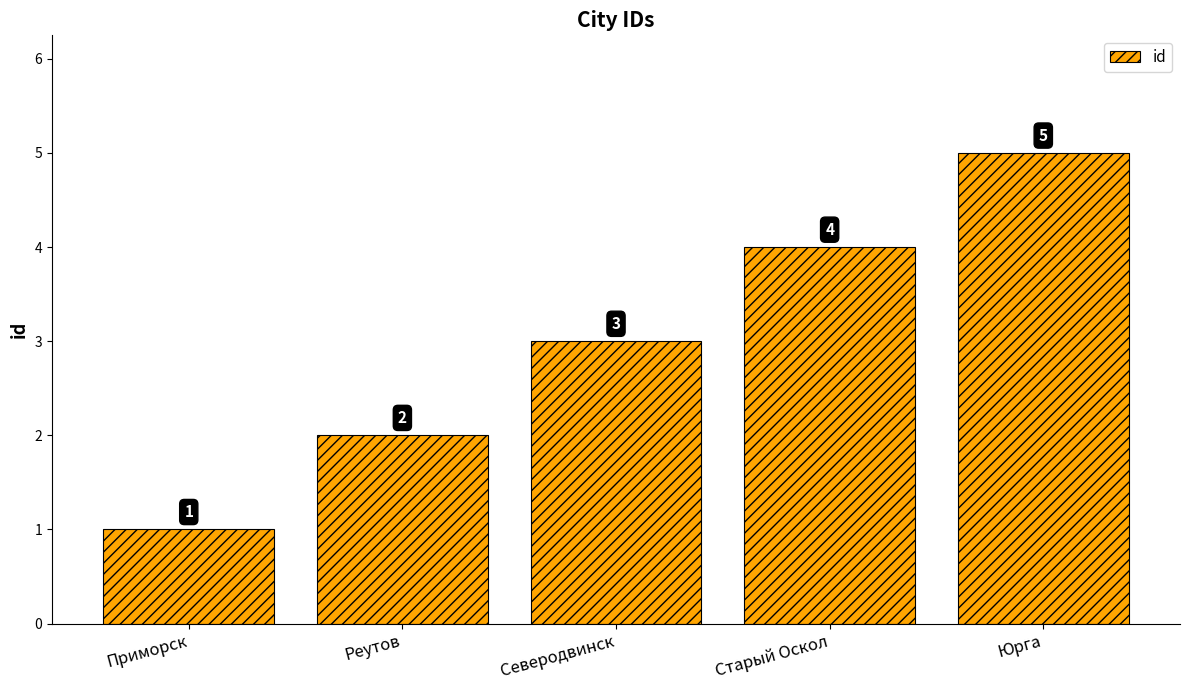

Reading right to left, list all the values displayed in this chart.

5	4	3	2	1